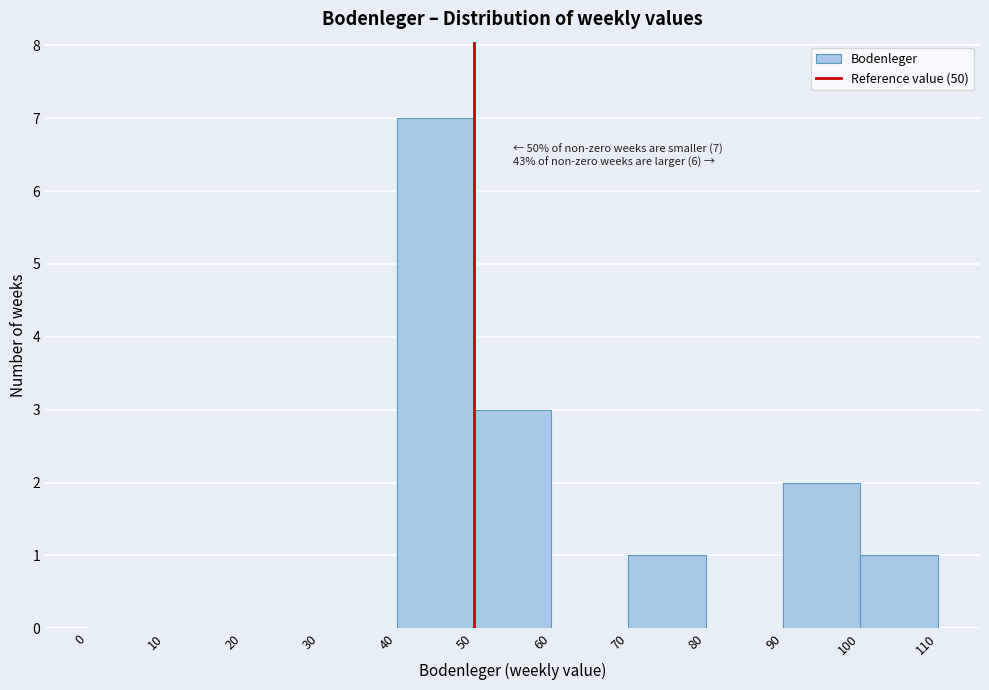

Over which range of the x-axis is the bar tallest?

40 to 50